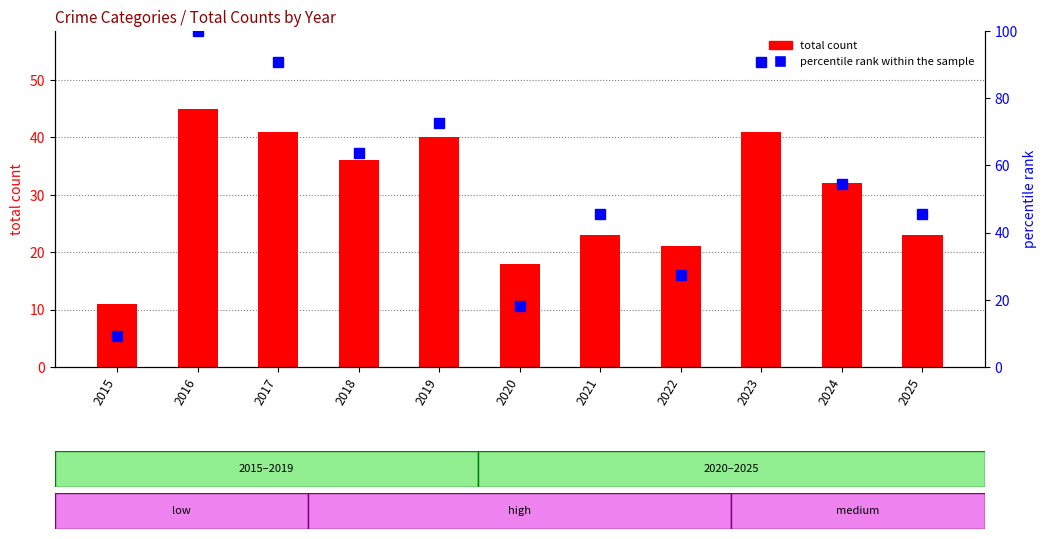

Which series has the largest range (max minus min)?

percentile rank within the sample